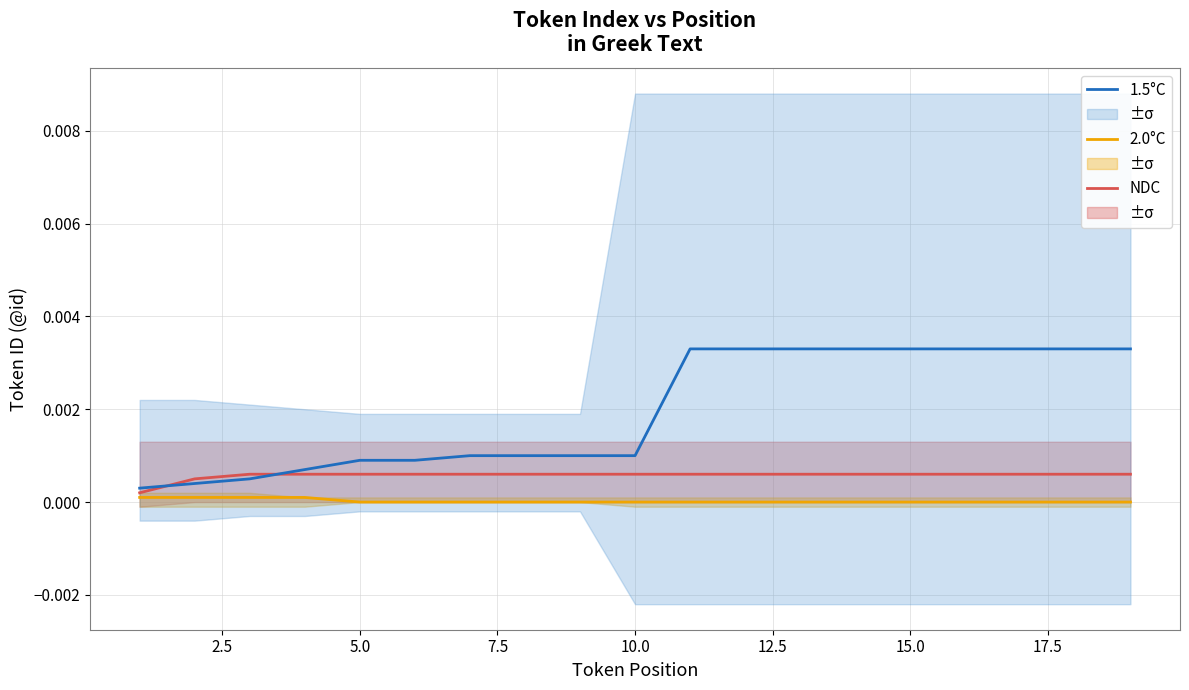

Which series has the largest range (max minus min)?

1.5°C